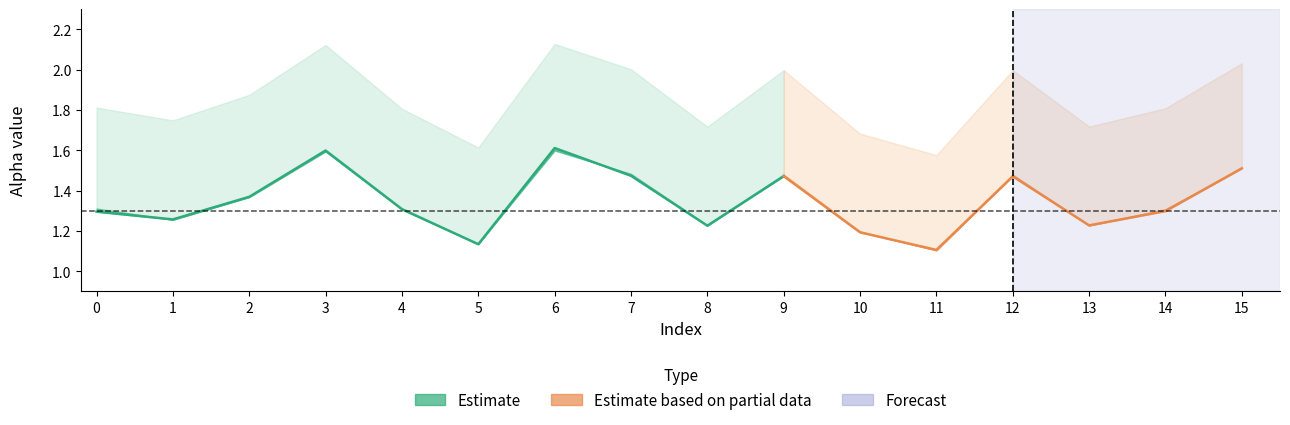

True or false: alpha_r_vals has more than 1 interior local peaks.

True